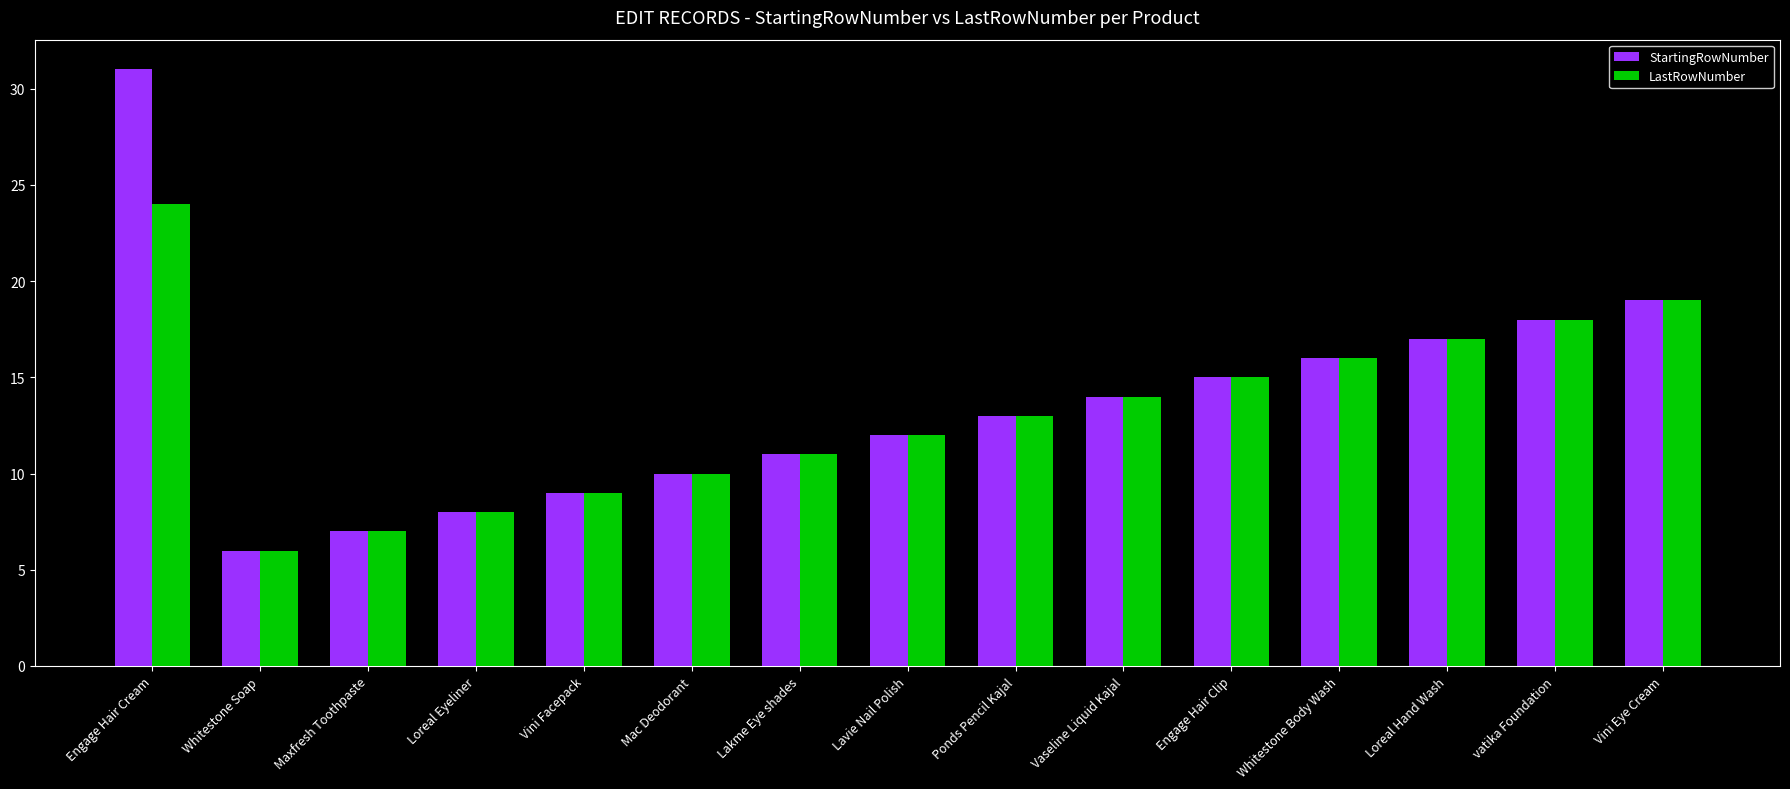

What is the difference between the maximum and minimum values in the StartingRowNumber series?

25